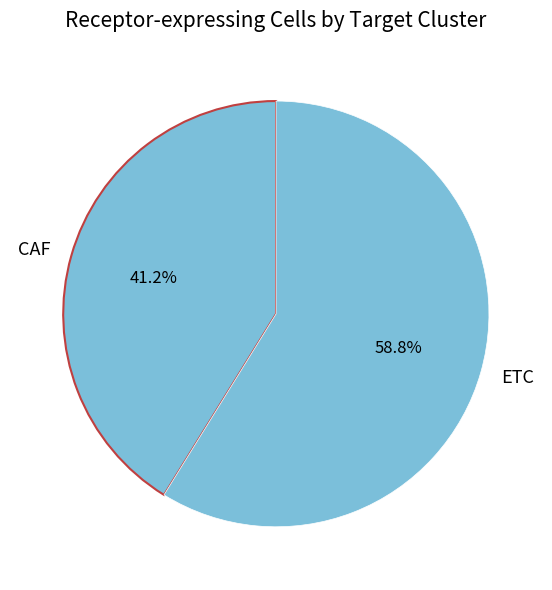

Count the number of slices in the pie.

2